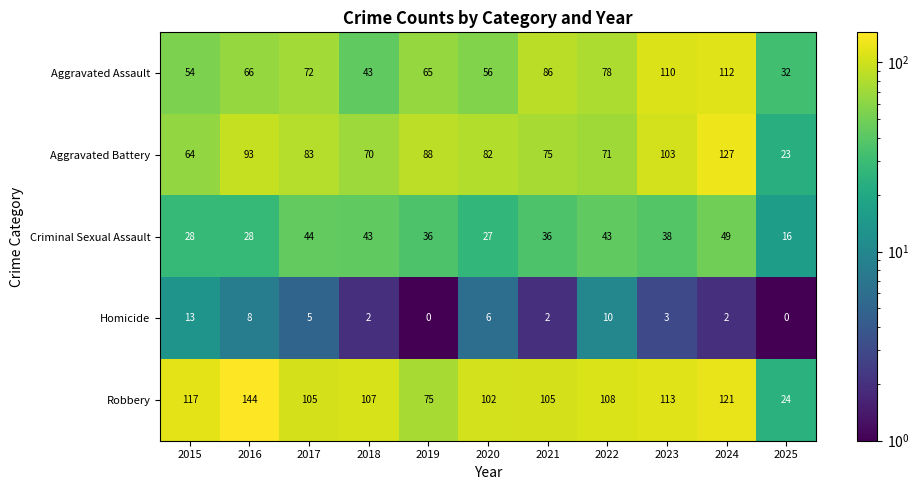

How many values in the Aggravated Battery series are below 82?

5